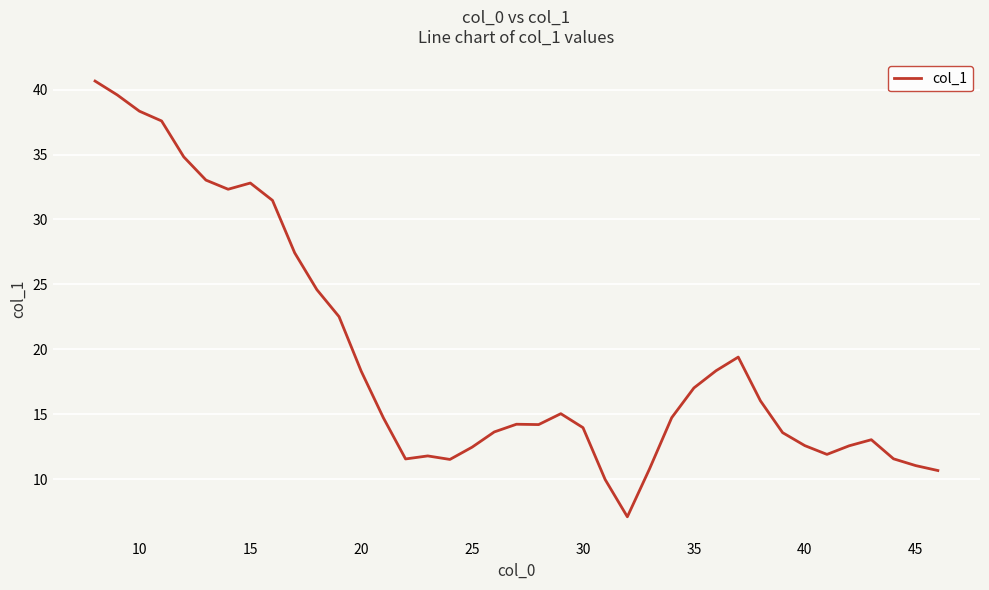

What is the difference between the maximum and minimum values?

33.6